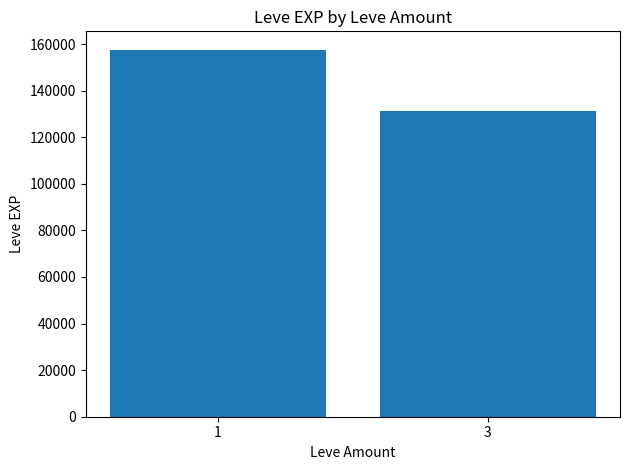

How many bars are there in total?

2